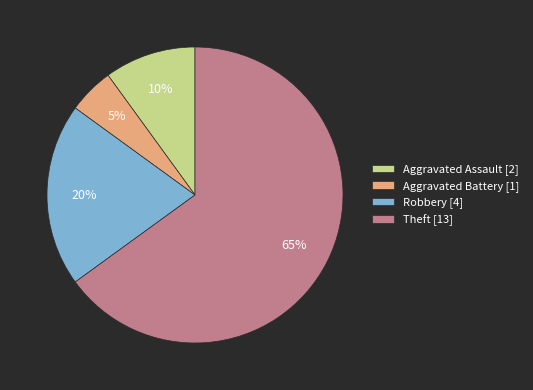

To the nearest percent, what is the combined percentage of Aggravated Battery and Aggravated Assault?

15%